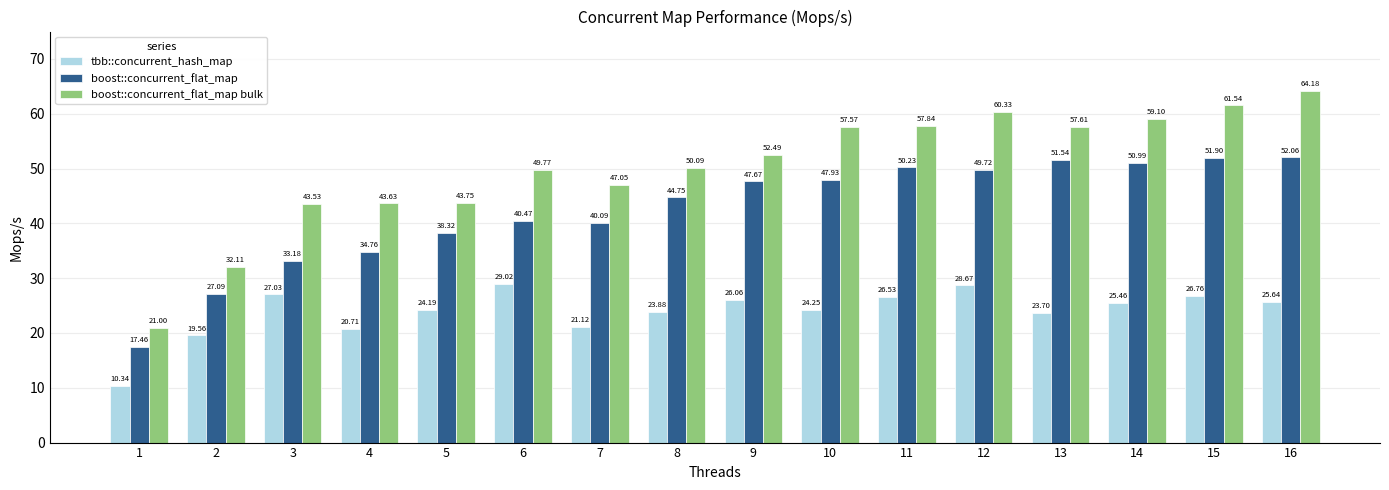

Is it true that boost::concurrent_flat_map equals 17.3 at 14?

False